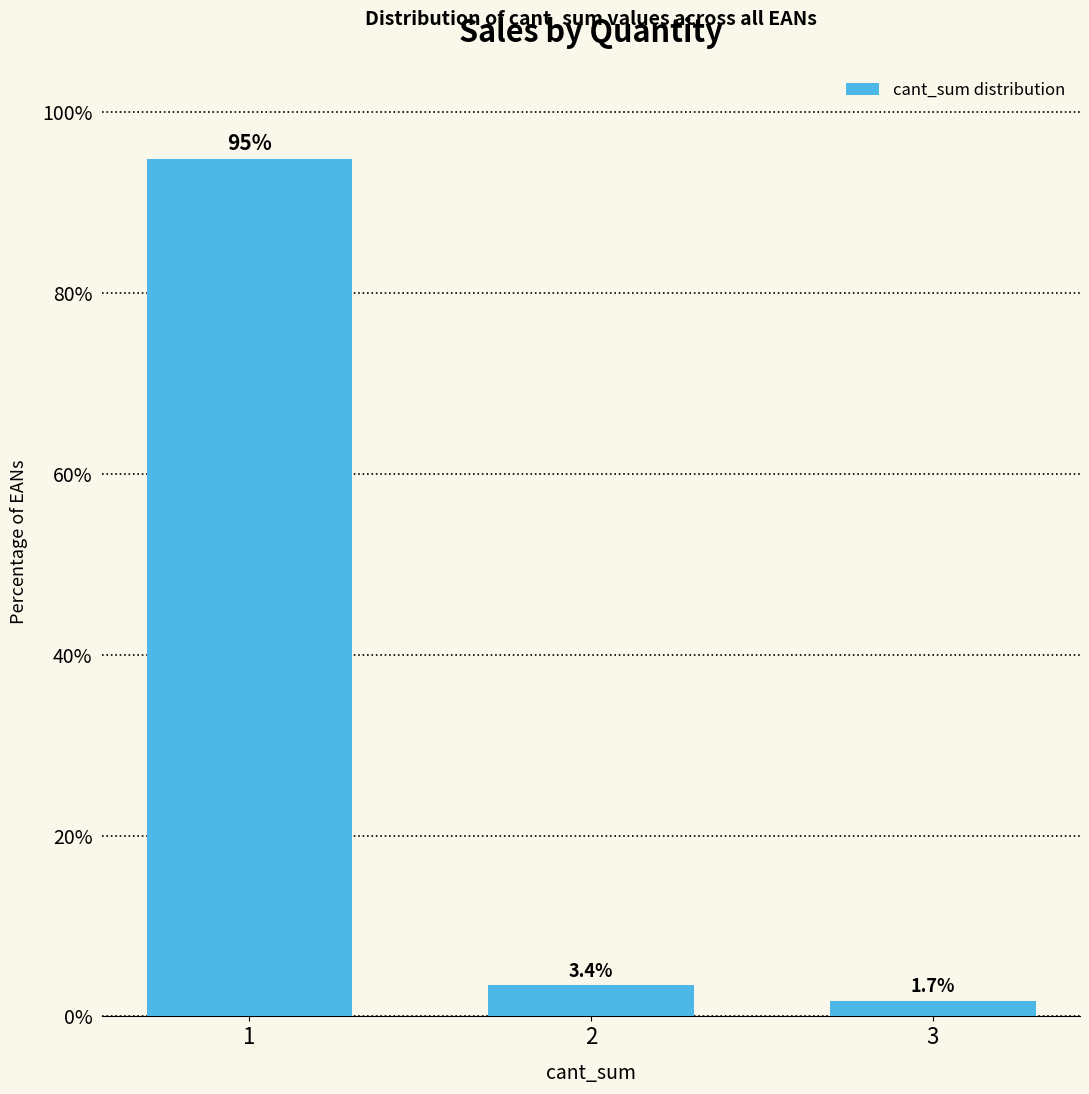

How many bars are there in total?

3